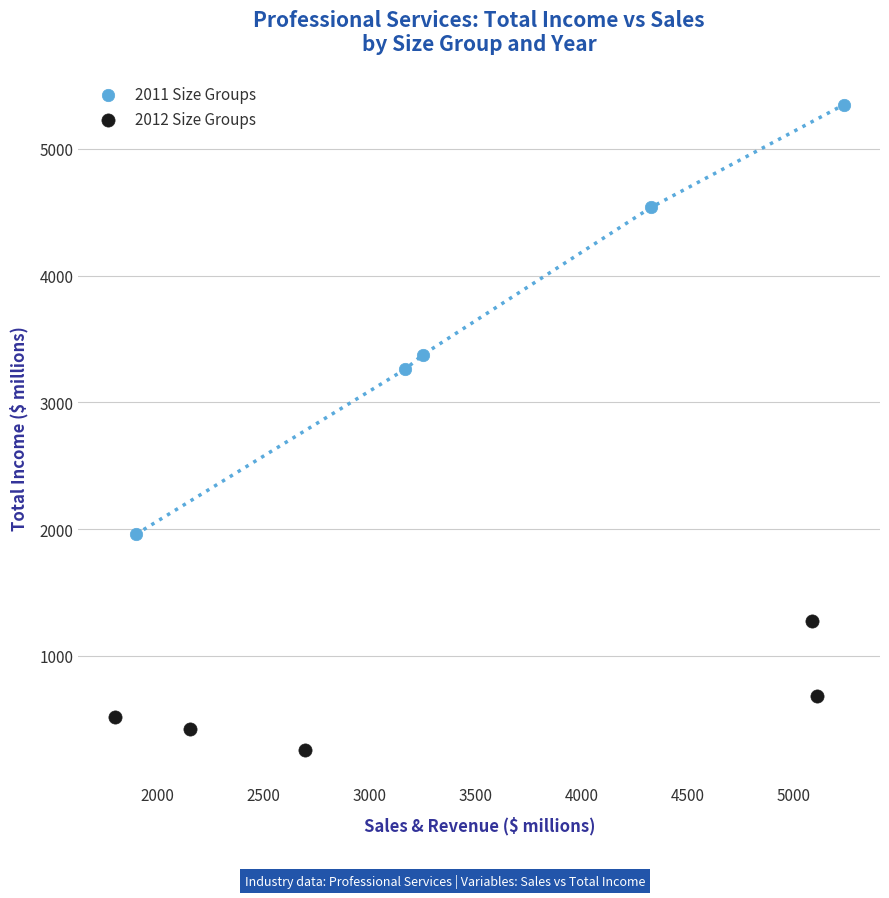

Which series reaches the maximum Y coordinate?

2011 Size Groups